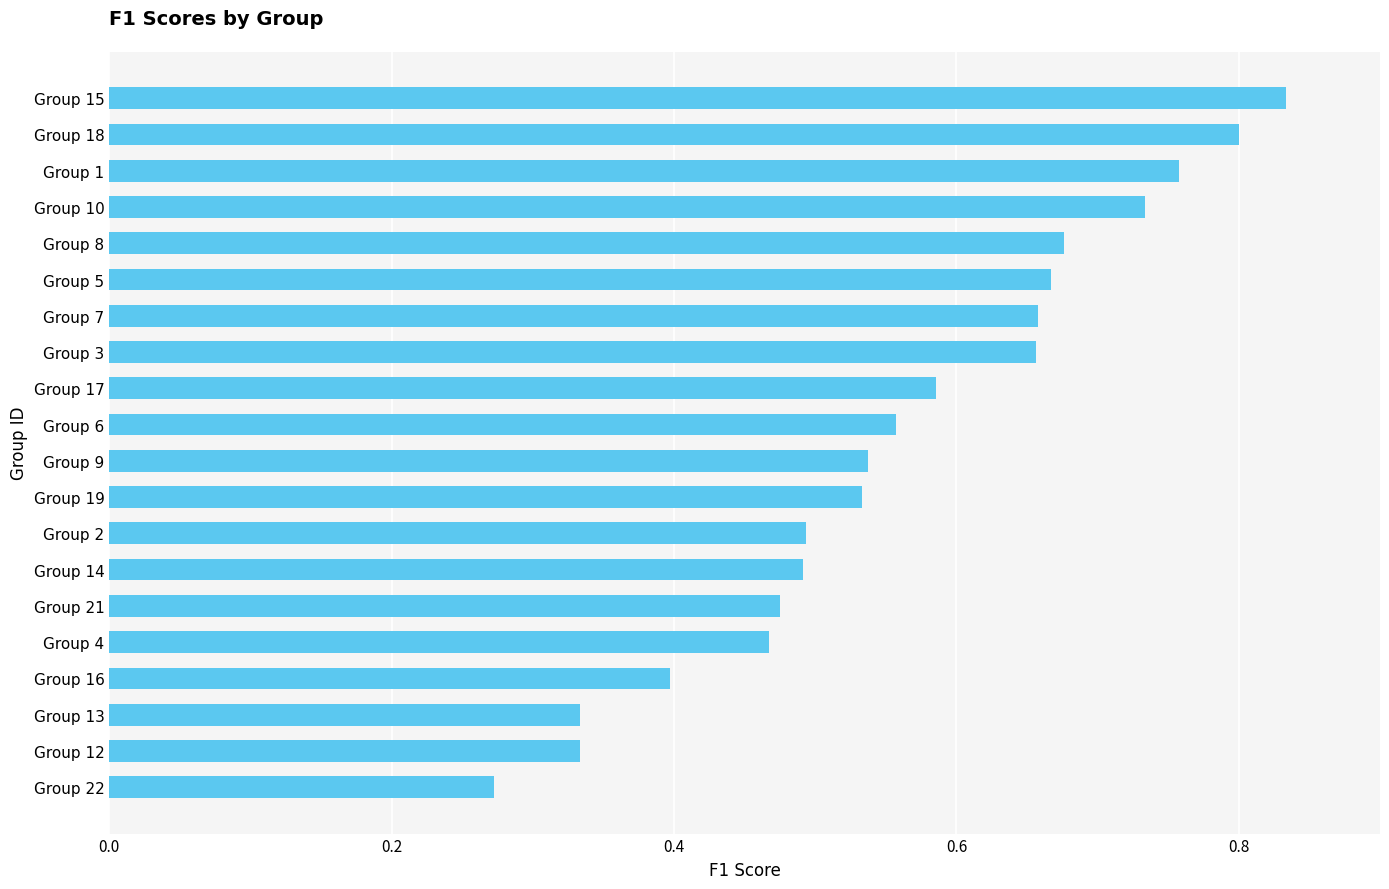

Count the values in the range 0 to 1.

20